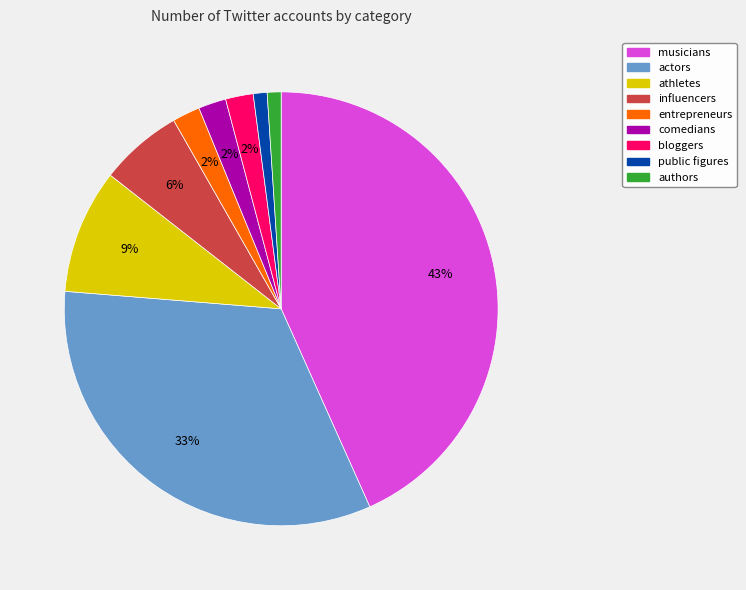

Is the sum of actors and comedians greater than half?

No